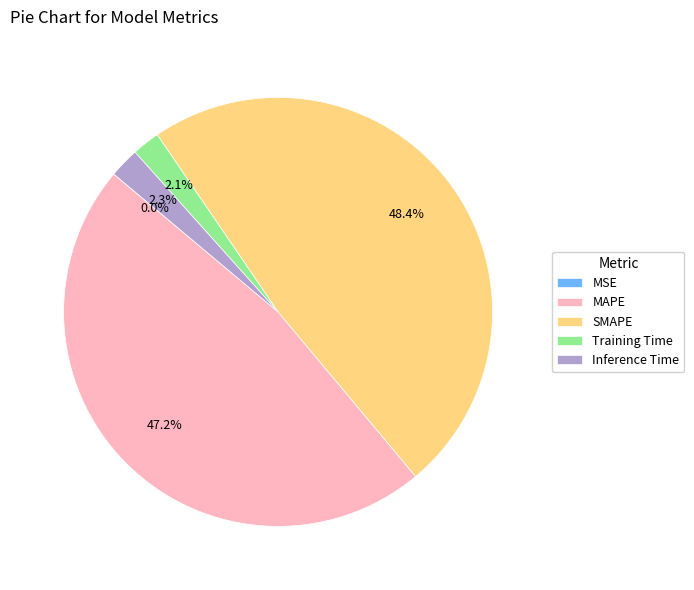

Combined, what portion of the pie is Inference Time and Training Time?

4.4%